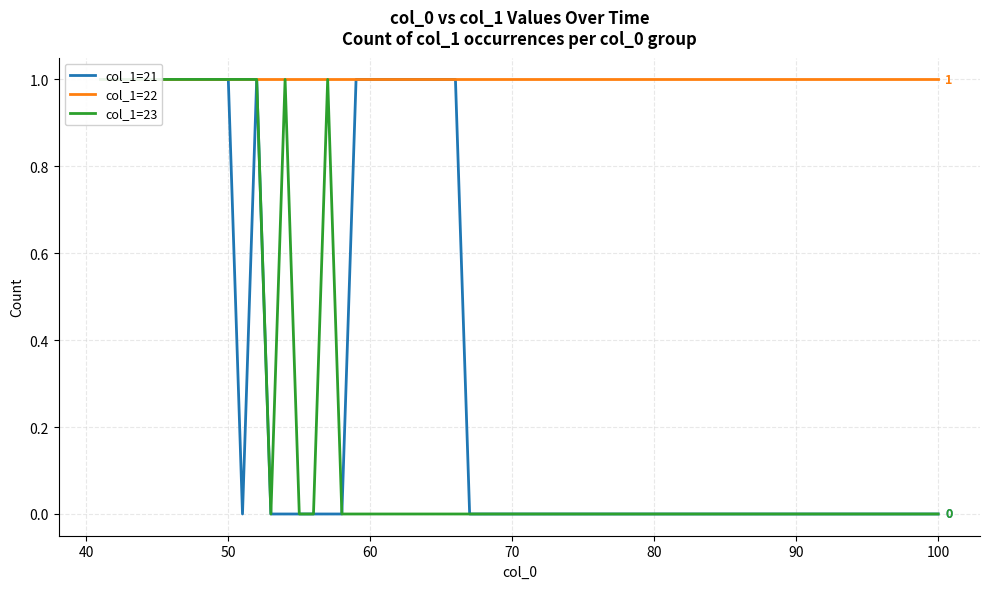

At 7, list the series in order from largest to smallest.

col_1=23, col_1=22, col_1=21